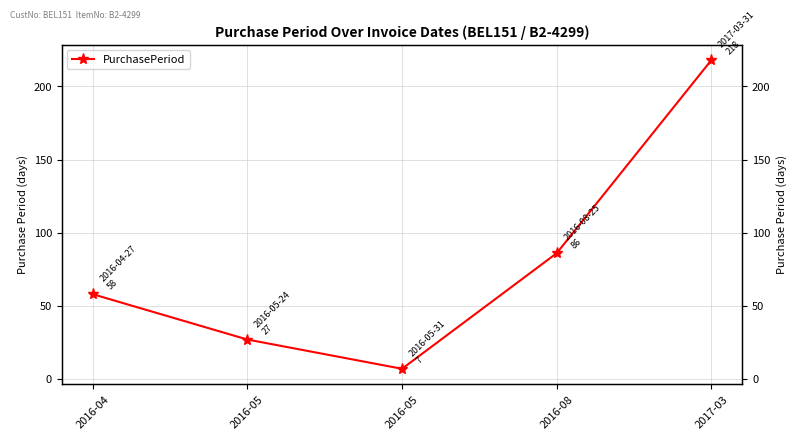

Reading right to left, extract all data points from this chart.

2017-03=218	2016-08=86	2016-05=7	2016-05=27	2016-04=58